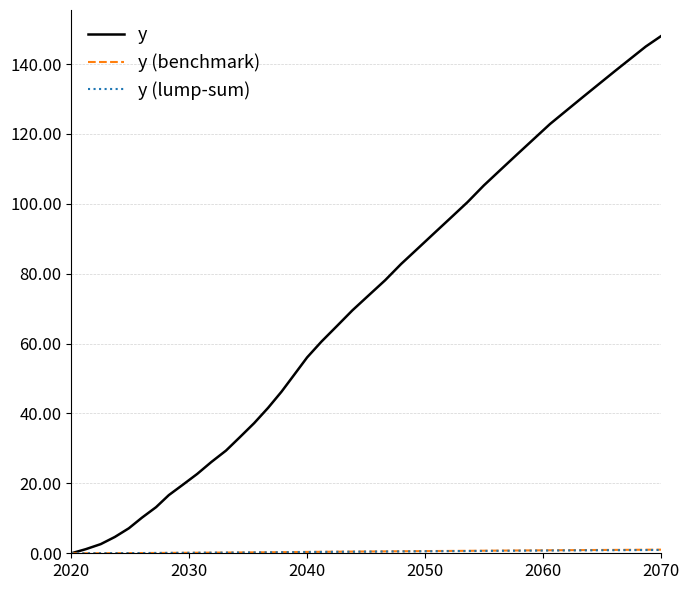

Which series has the widest spread of values?

y